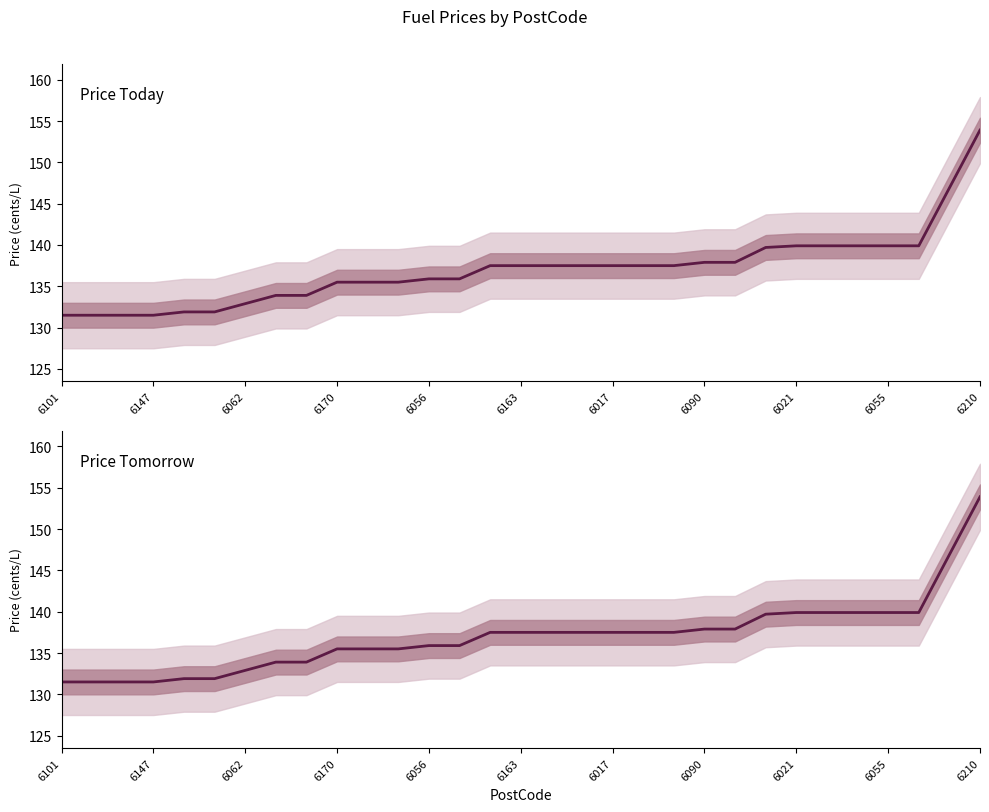

How many categories are shown in the chart?

31